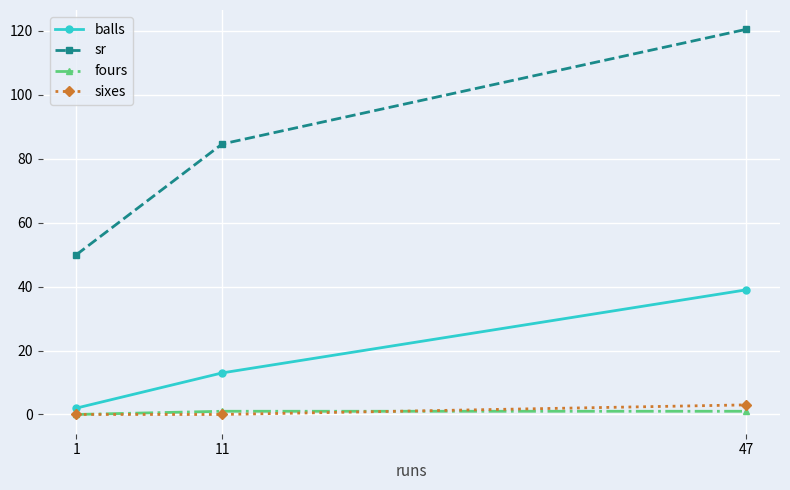

List the labels in order of balls value, smallest first.

1, 11, 47